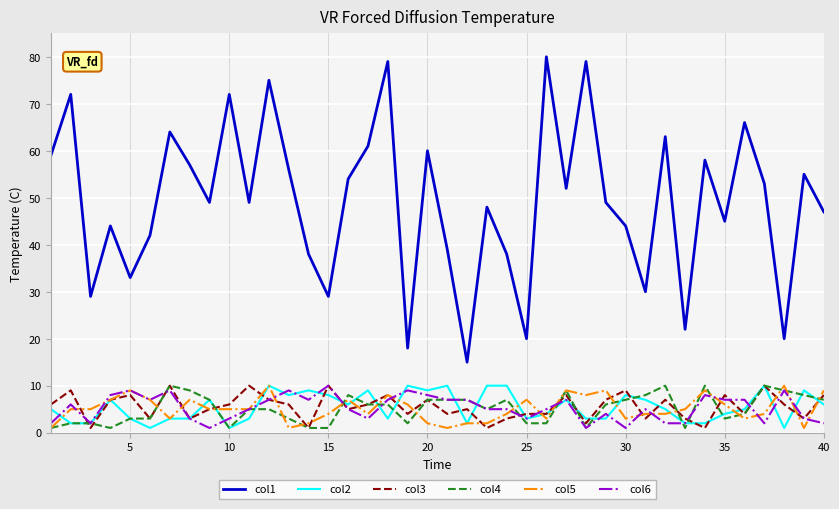

What is the greatest value displayed?

80